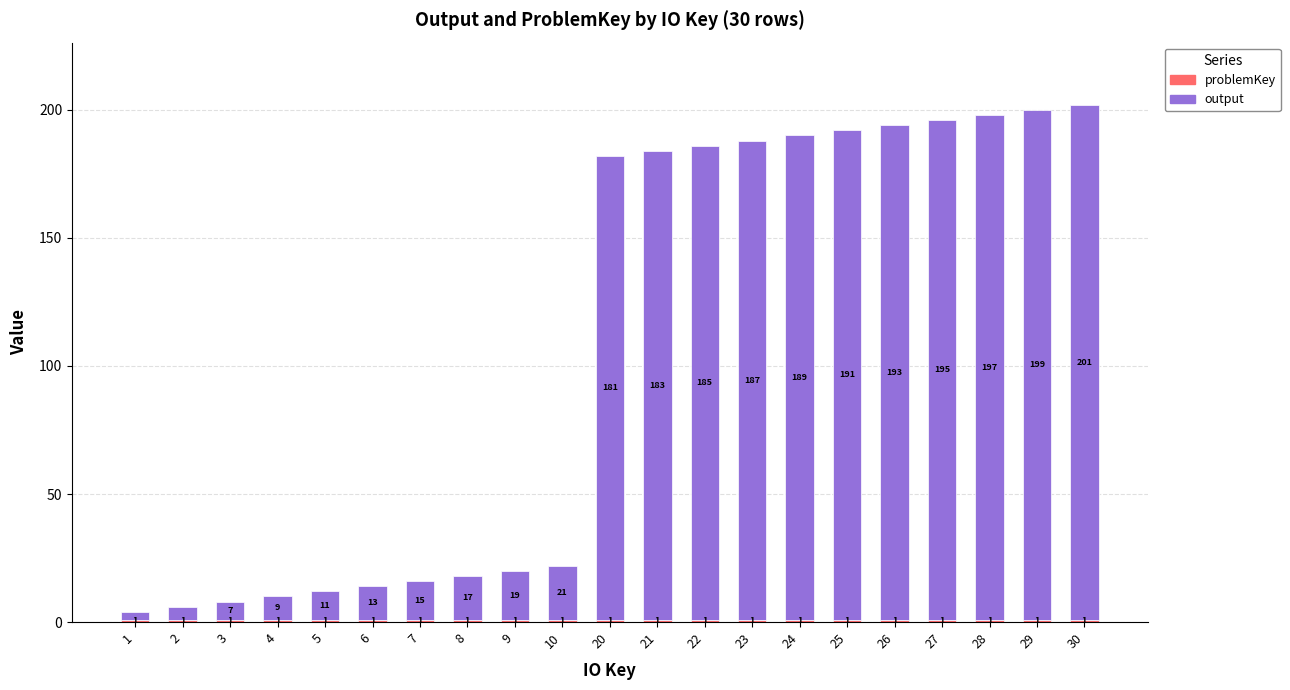

At which category is the sum across all series the highest?

30